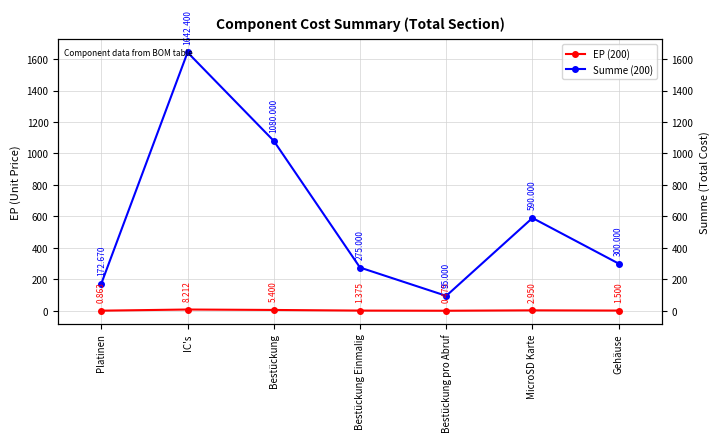

True or false: EP (200) and Summe (200) cross at least once.

False